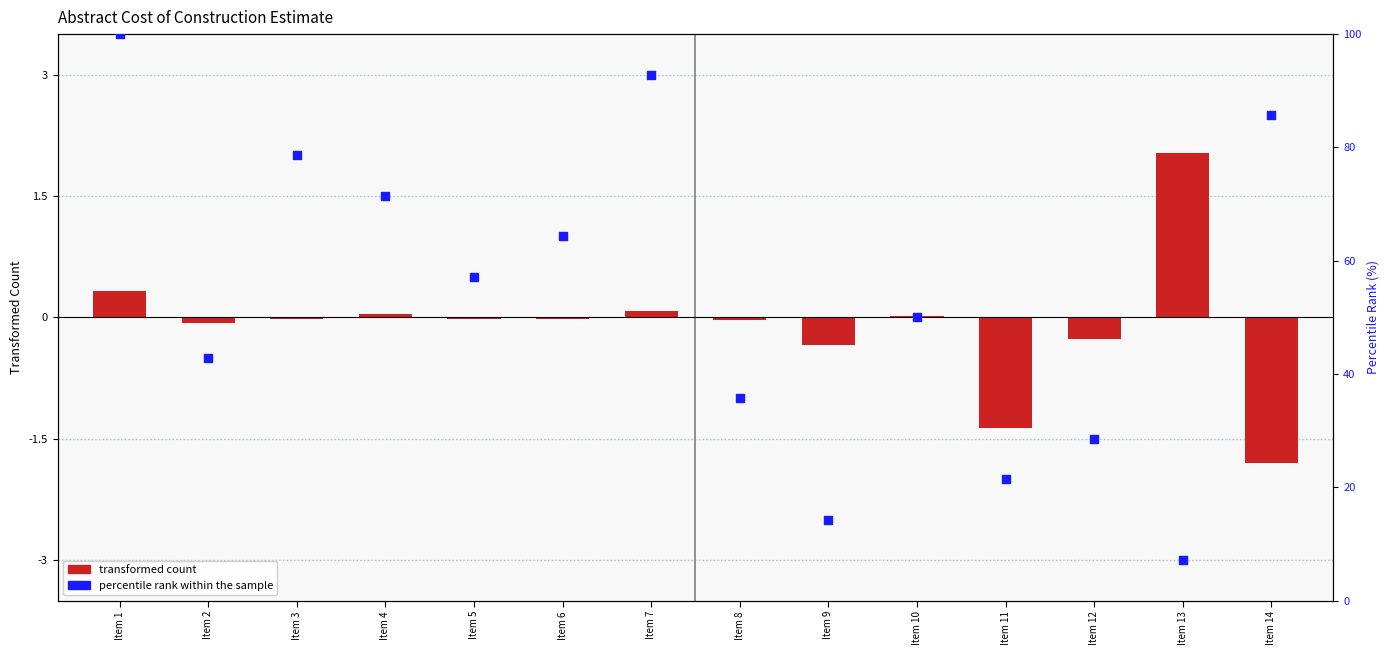

Which series contains the lowest Y value?

transformed count